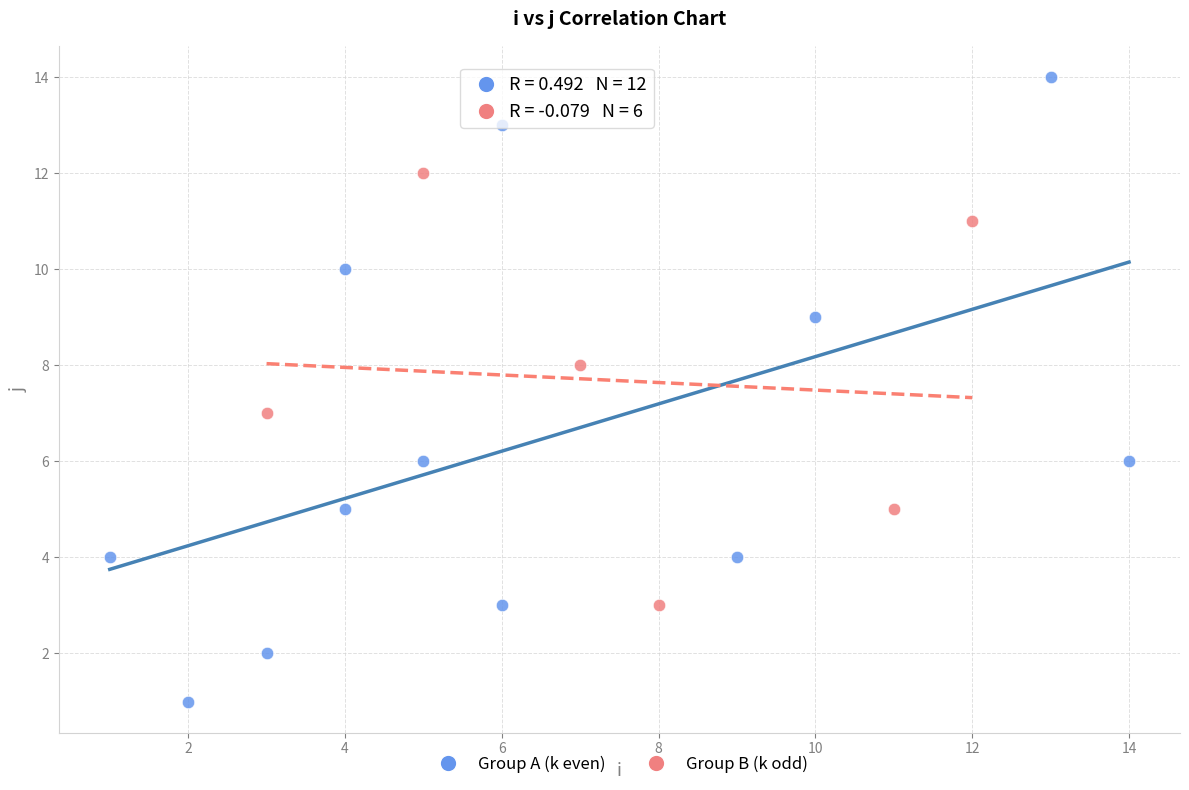

Which series has the widest spread of Y values?

Group A (k even)